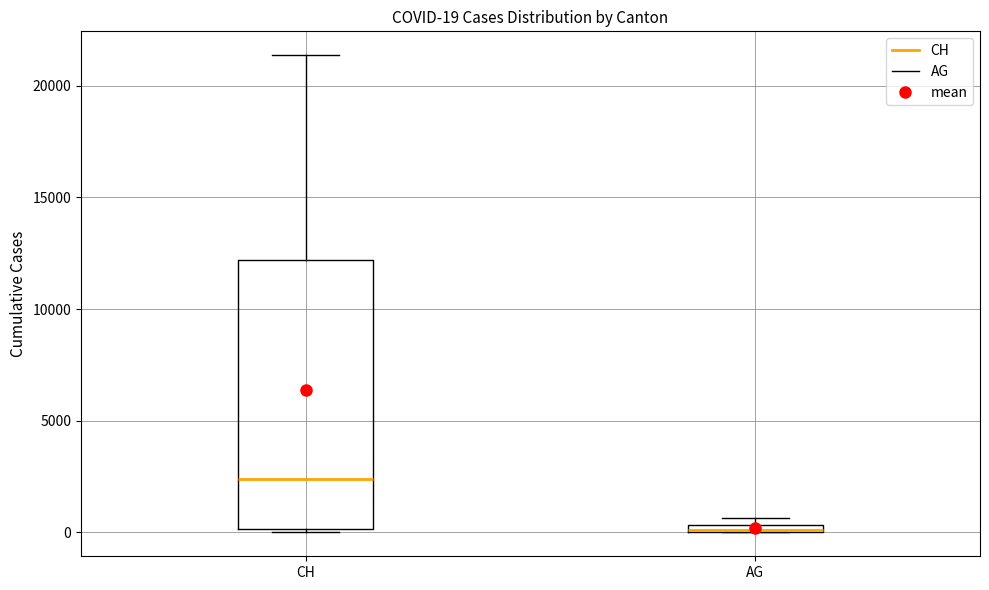

Comparing the boxes themselves (not the whiskers), which one is the tallest?

CH